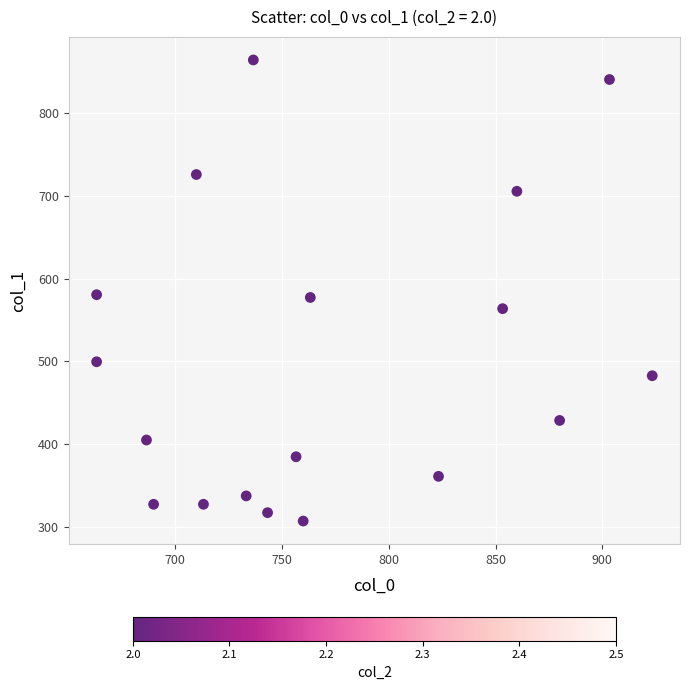

What is the range of Y values (max minus min)?

556.9